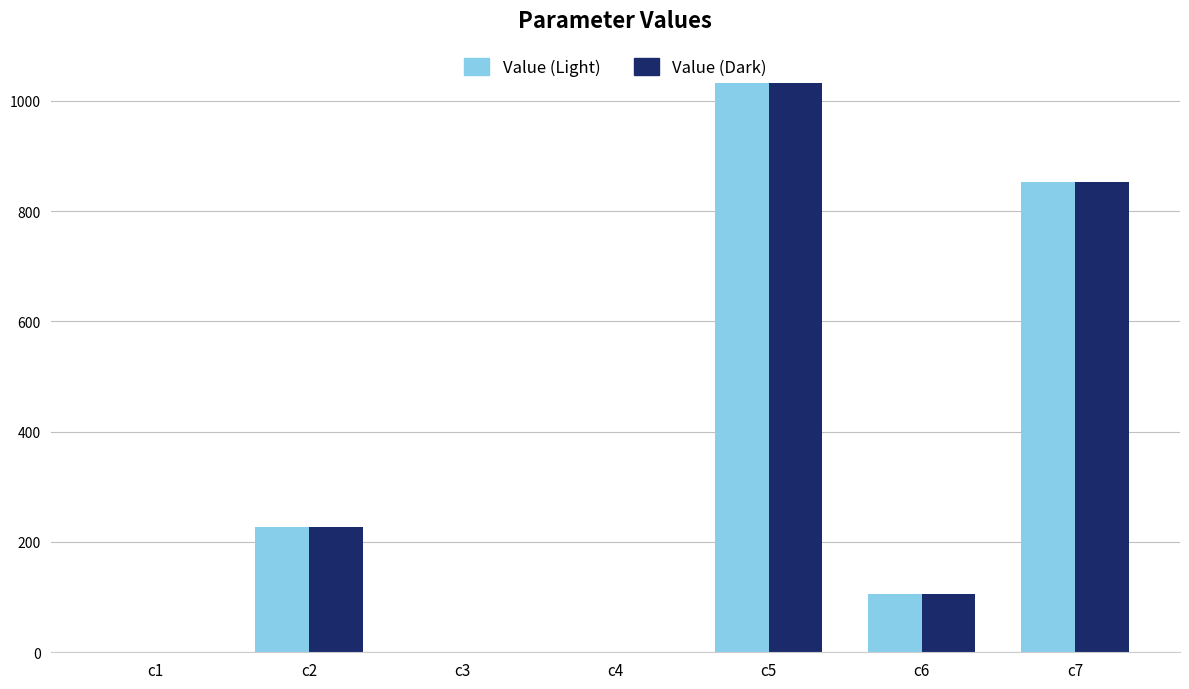

Where does the Value (Dark) series first go above 106?

c2